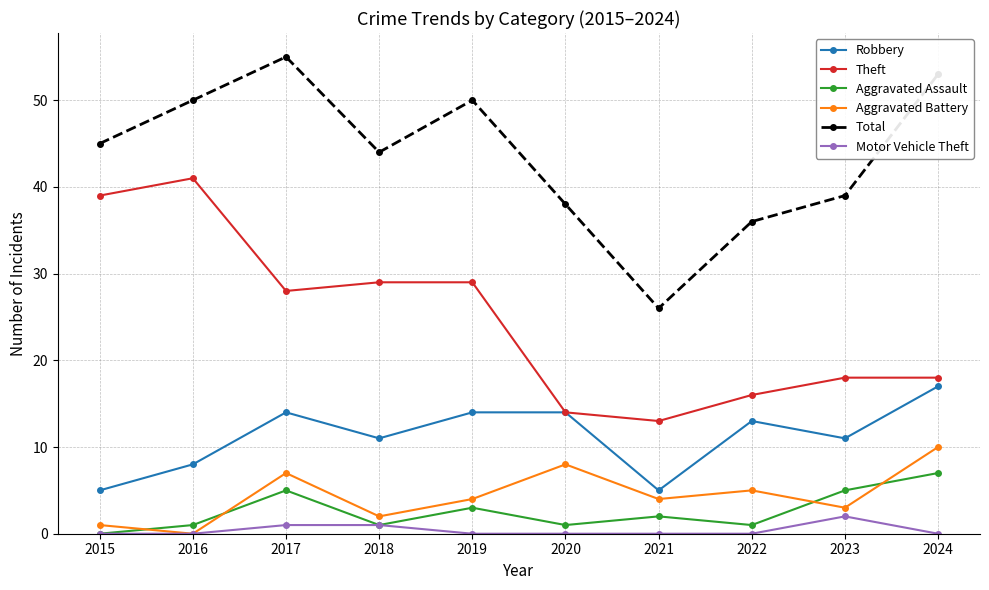

True or false: Total and Theft intersect in this chart.

False